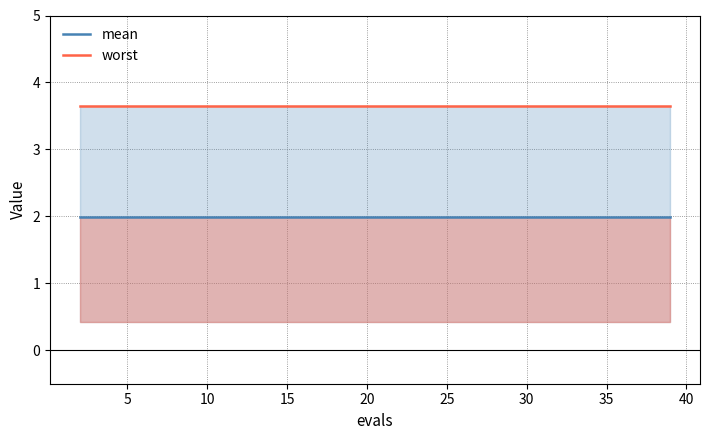

Is it true that mean equals 2.8 at 10?

False